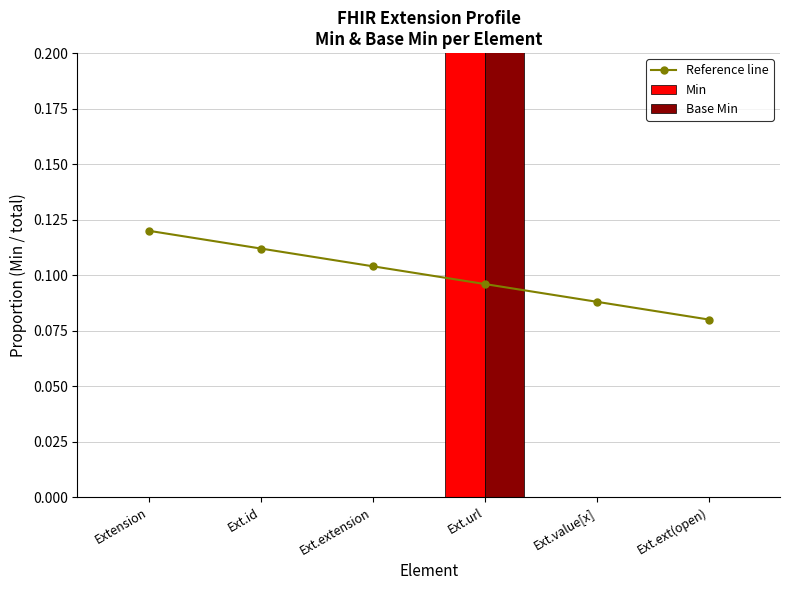

True or false: Min has a value of 0.7 at Ext.value[x].

False